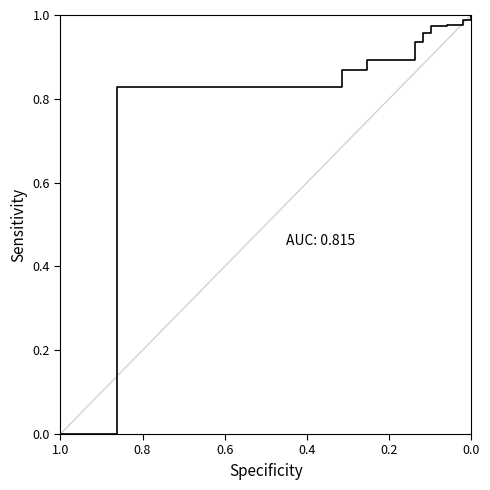

What is the label of the 17th point from the right?

0.2